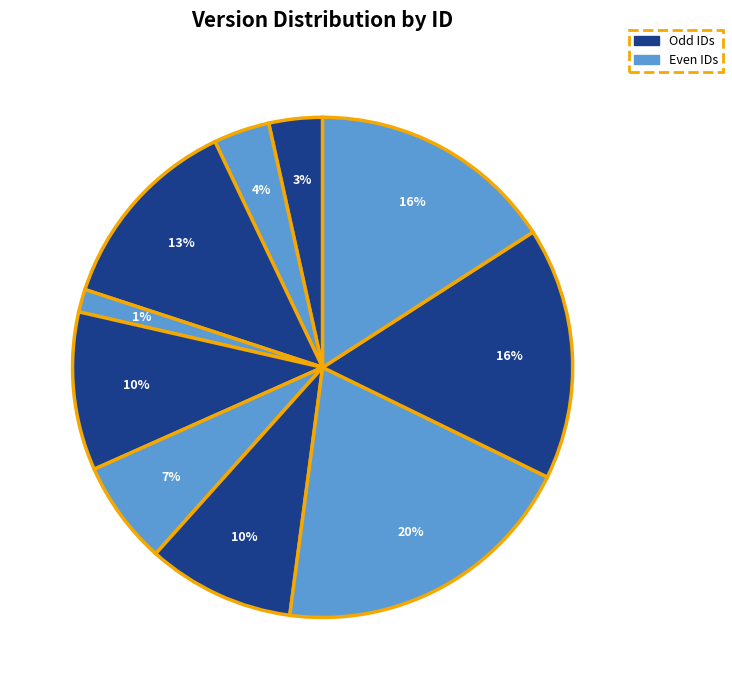

Count the number of slices in the pie.

10